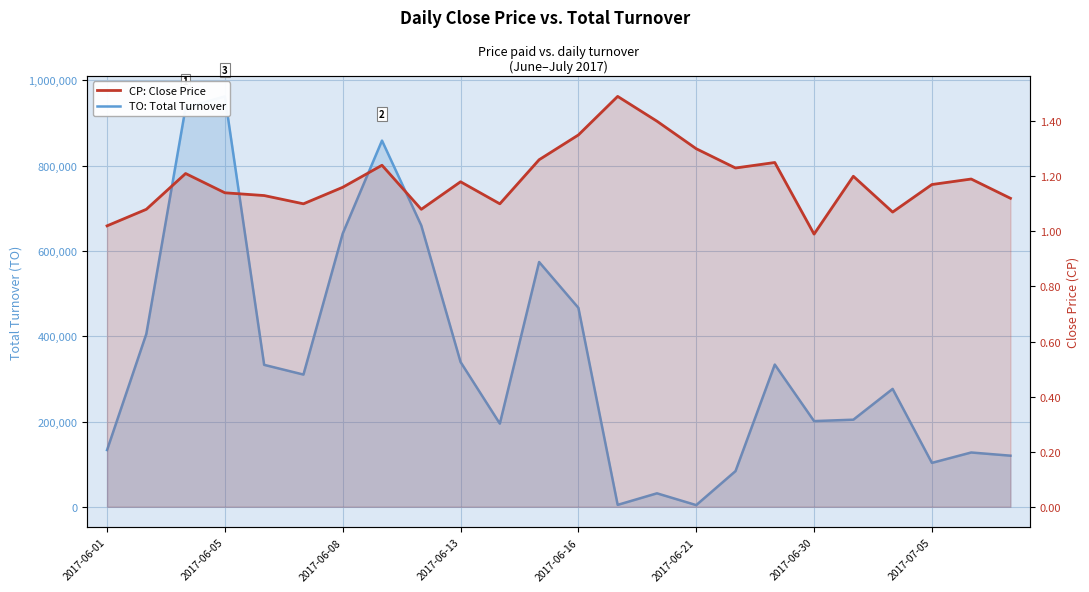

What is the approximate value of CP: Close Price at 2017-06-08?

1.2